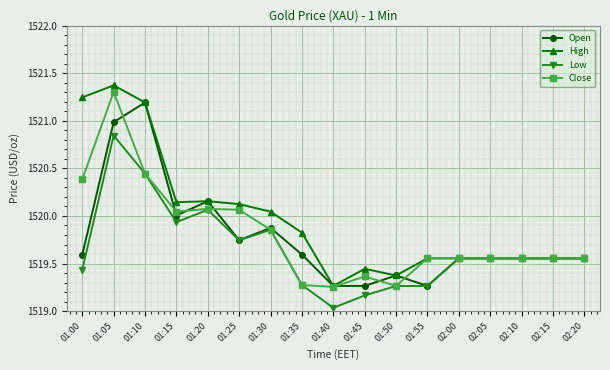

Between 01:30 and 01:55, which series saw the biggest shift?

Open